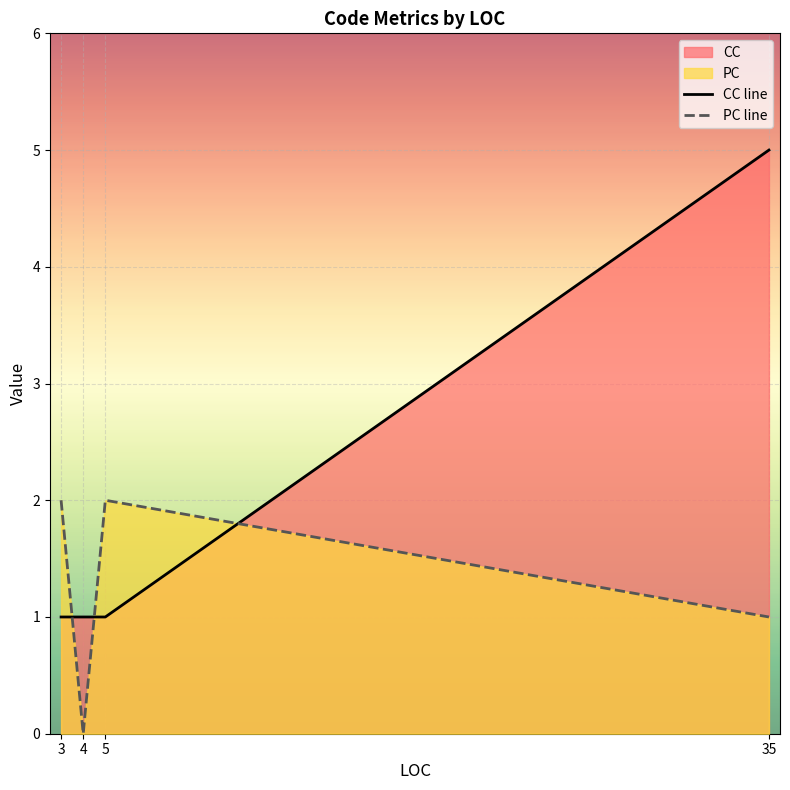

Which series changed the most between 5 and 4?

PC